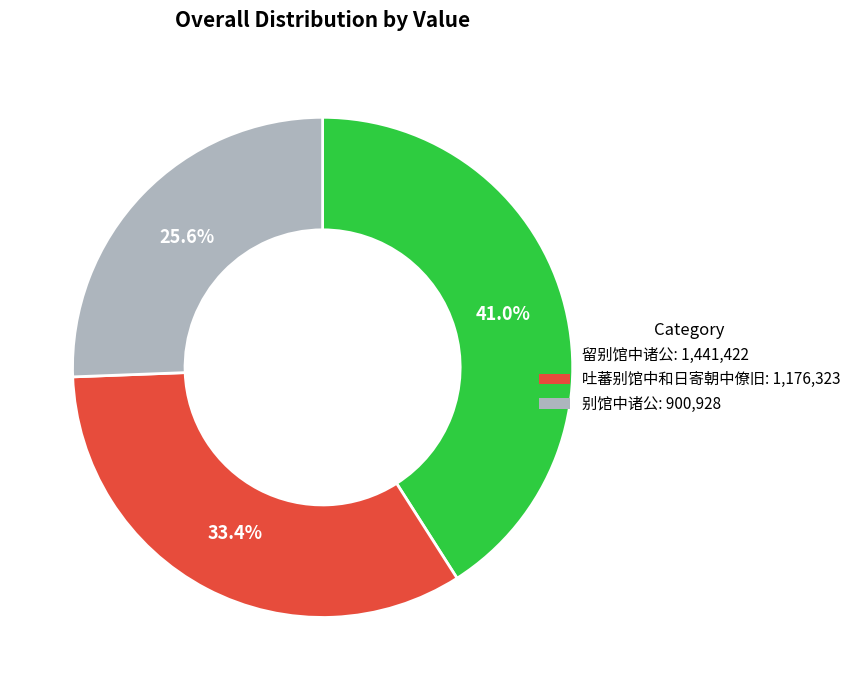

Which category has the smallest portion of the pie?

别馆中诸公: 900,928